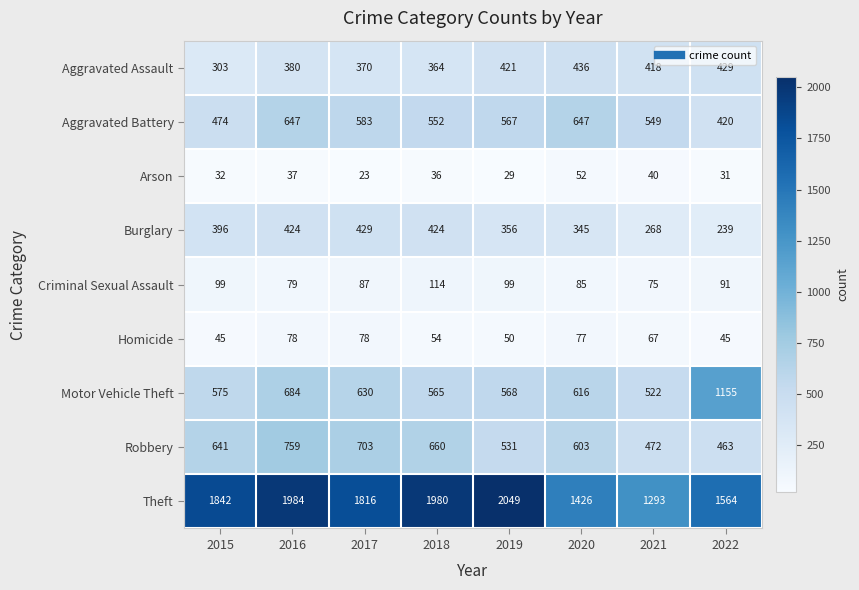

What is the lowest value of the Theft series?

1293